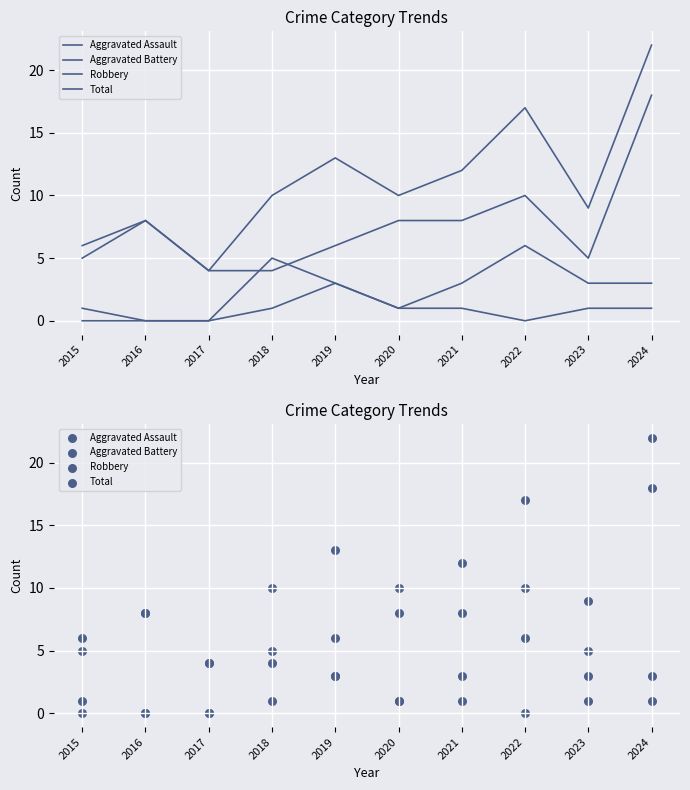

What are all the series names shown in the legend?

Aggravated Assault, Aggravated Battery, Robbery, Total